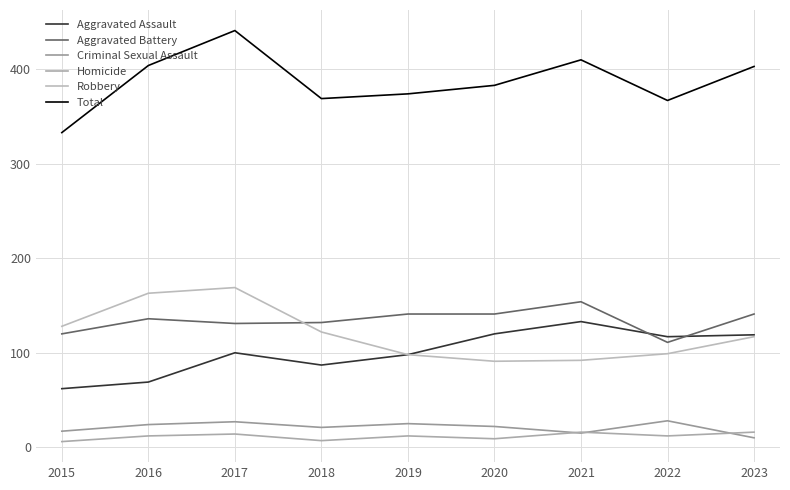

At which category is the sum across all series the highest?

2017